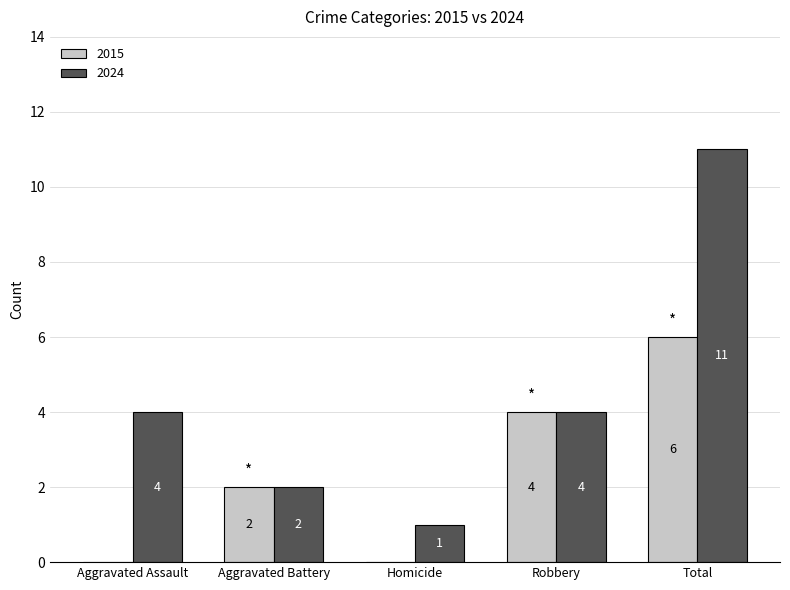

How many categories are shown in the chart?

5